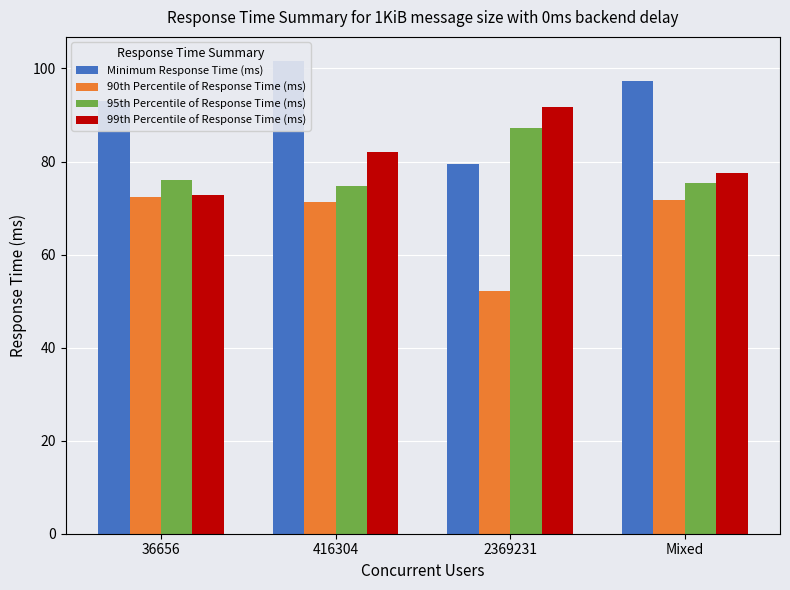

Reading left to right, transcribe all the data shown in this chart.

Minimum Response Time (ms): 36656=93.0	416304=101.7	2369231=79.4	Mixed=97.3
90th Percentile of Response Time (ms): 36656=72.4	416304=71.2	2369231=52.1	Mixed=71.8
95th Percentile of Response Time (ms): 36656=76.1	416304=74.8	2369231=87.2	Mixed=75.5
99th Percentile of Response Time (ms): 36656=72.8	416304=82.1	2369231=91.7	Mixed=77.5